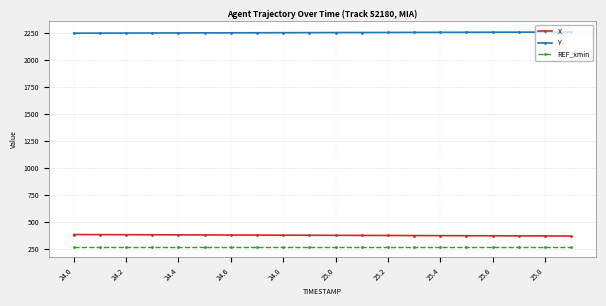

True or false: REF_xmin and Y intersect in this chart.

False